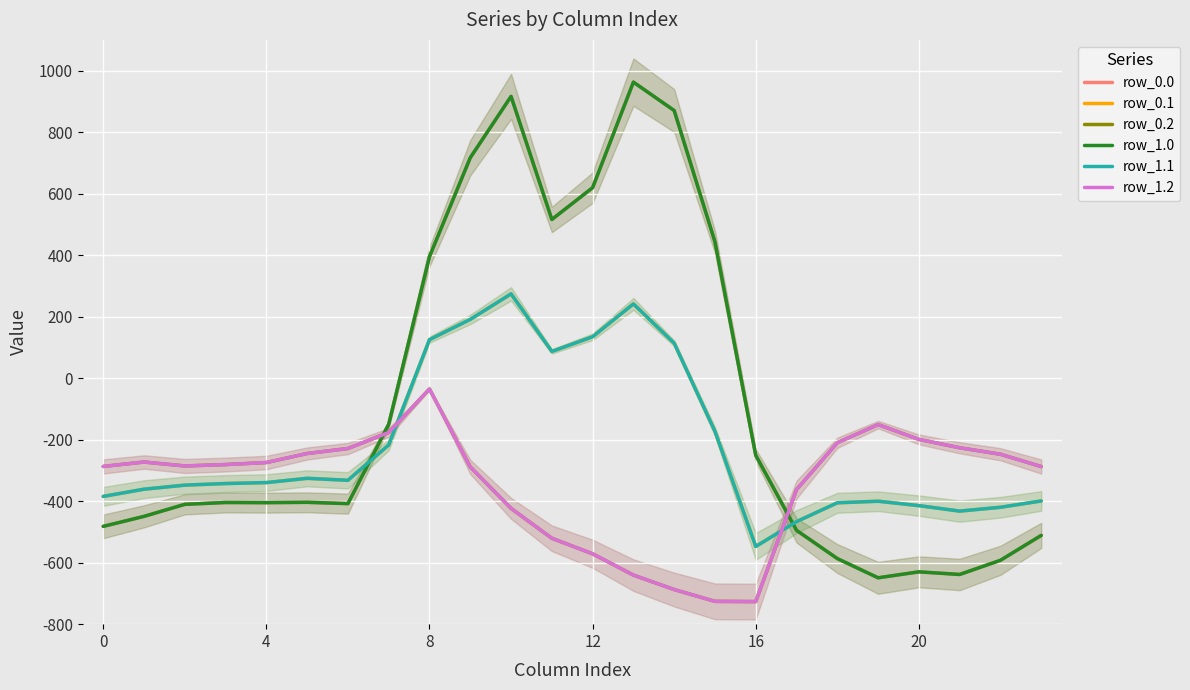

What is the total value across all series at 16?

-2037.8